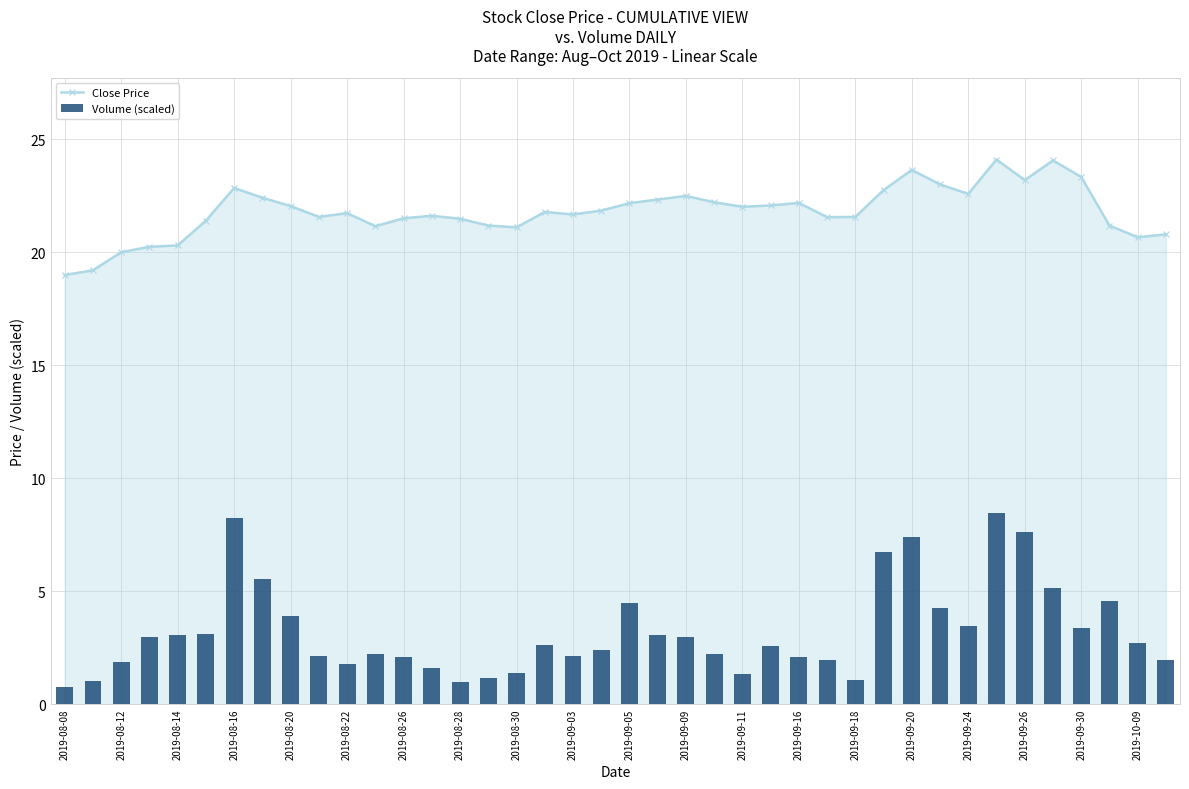

At how many categories does at least one series exceed 14?

40